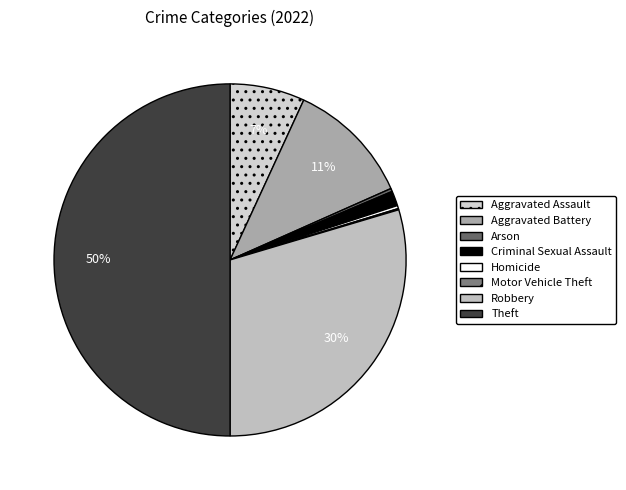

The Arson slice represents 0% of the pie. True or false?

True